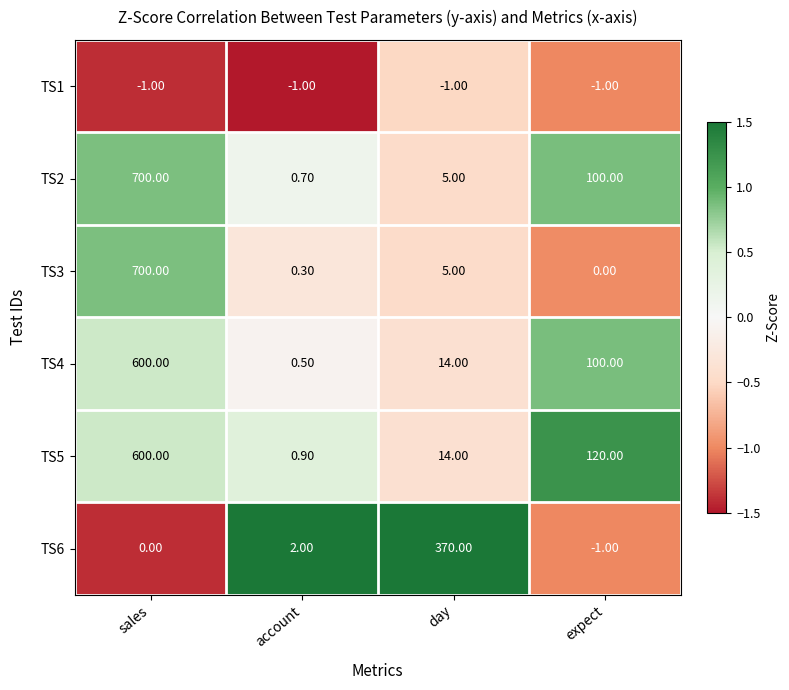

At which category does the chart reach its peak across all series?

sales